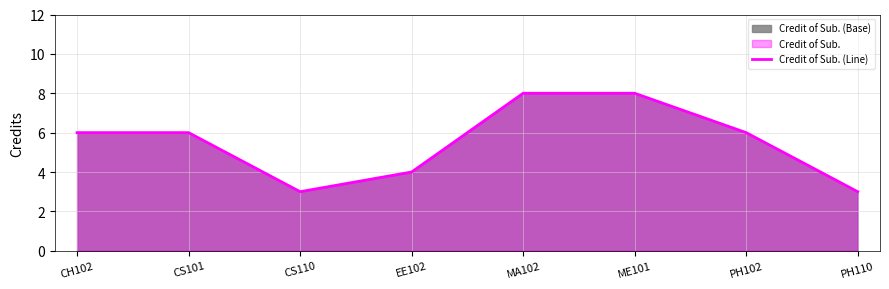

List the labels in order of value, largest first.

MA102, ME101, CH102, CS101, PH102, EE102, CS110, PH110